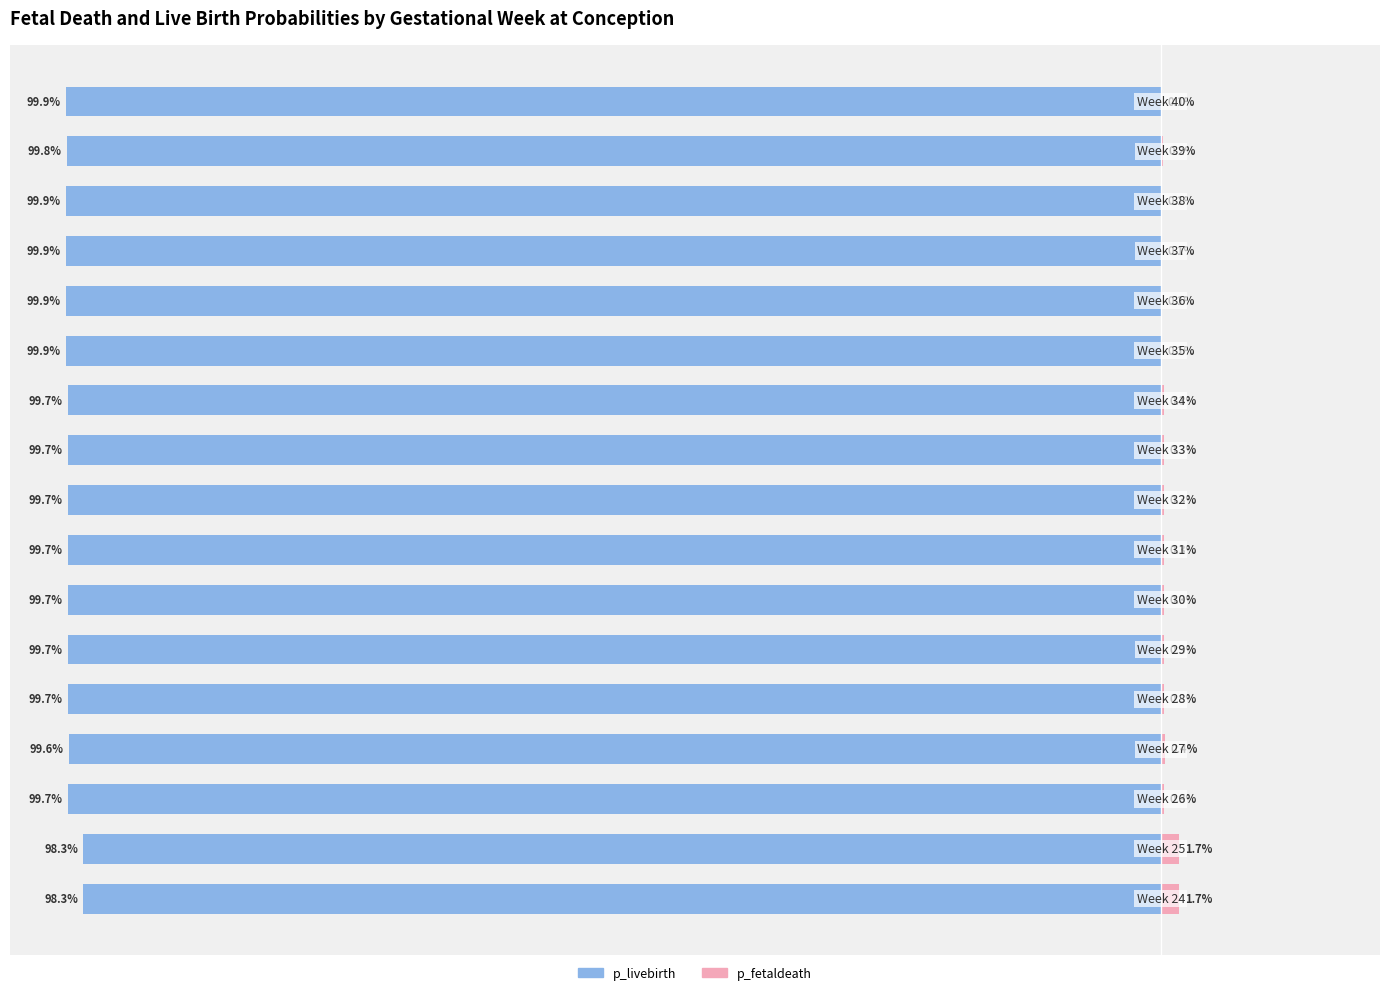

What is the minimum value shown in the chart?

-99.9